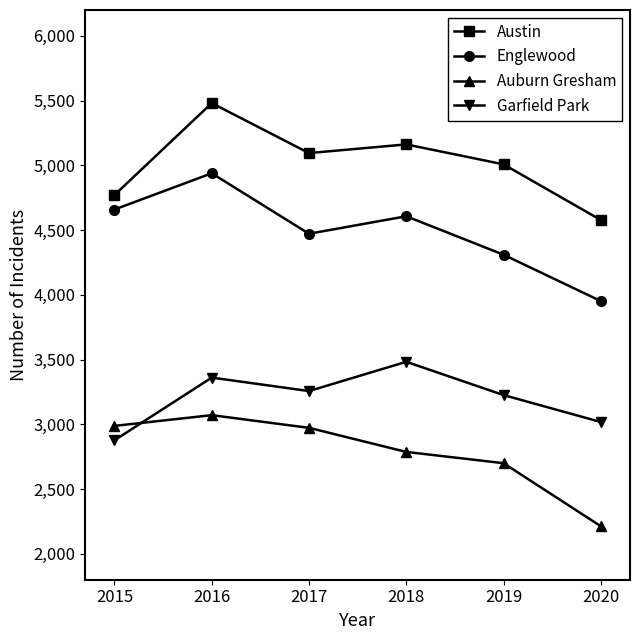

Where is the first local maximum for Auburn Gresham?

2016